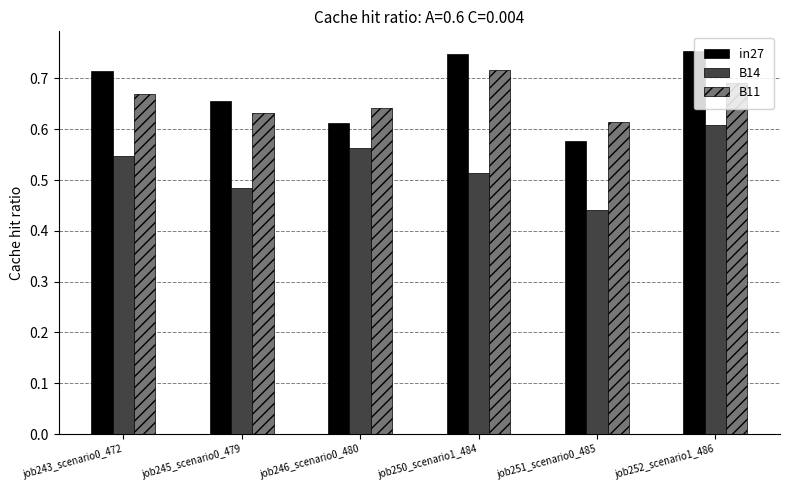

Which category has the lowest value in the in27 series?

job251_scenario0_485